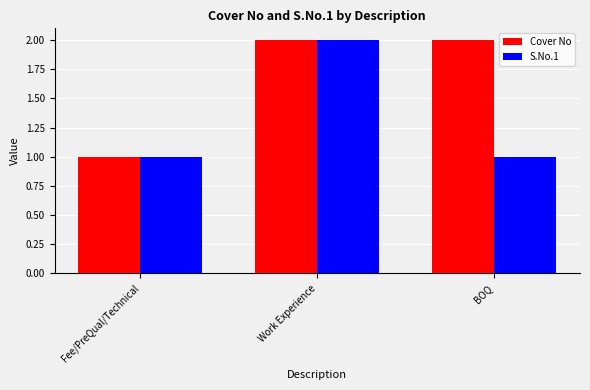

What is the average value of the S.No.1 series?

1